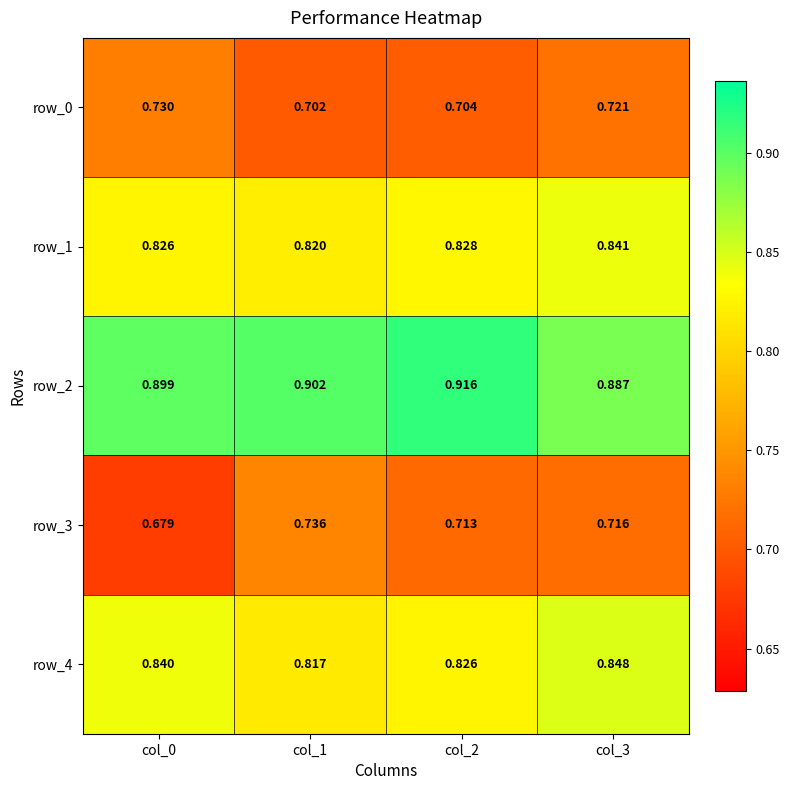

Is the value of row_2 at col_3 greater than the value of row_3 at col_2?

Yes